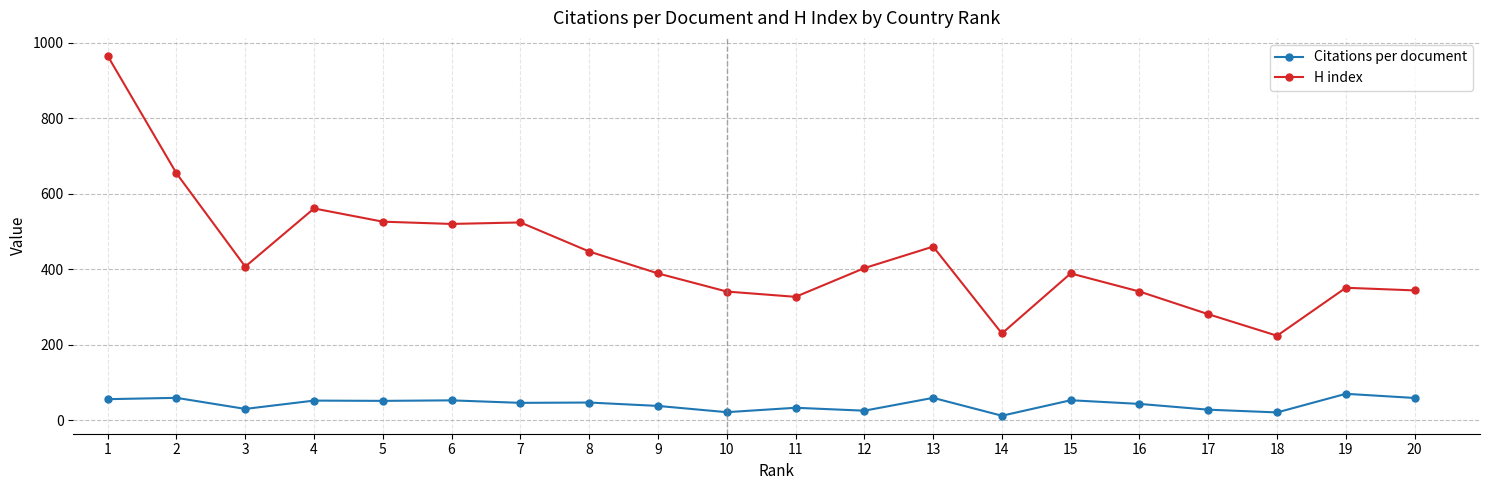

How many lines are shown in the chart?

2